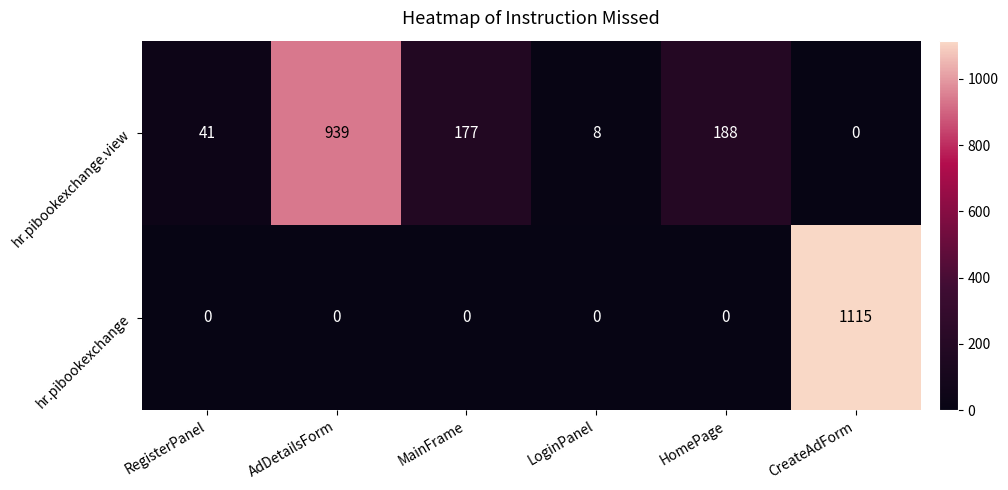

What is the total value across all series at MainFrame?

177